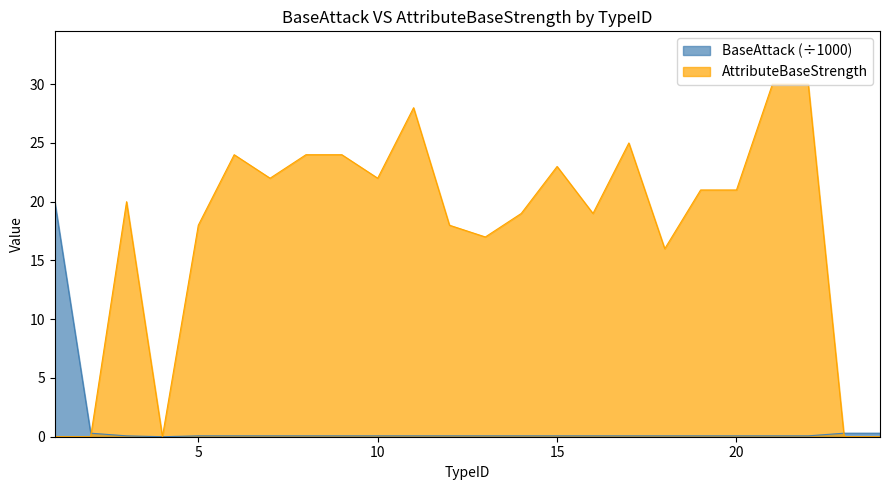

True or false: AttributeBaseStrength has a value of 8.8 at 22.

False